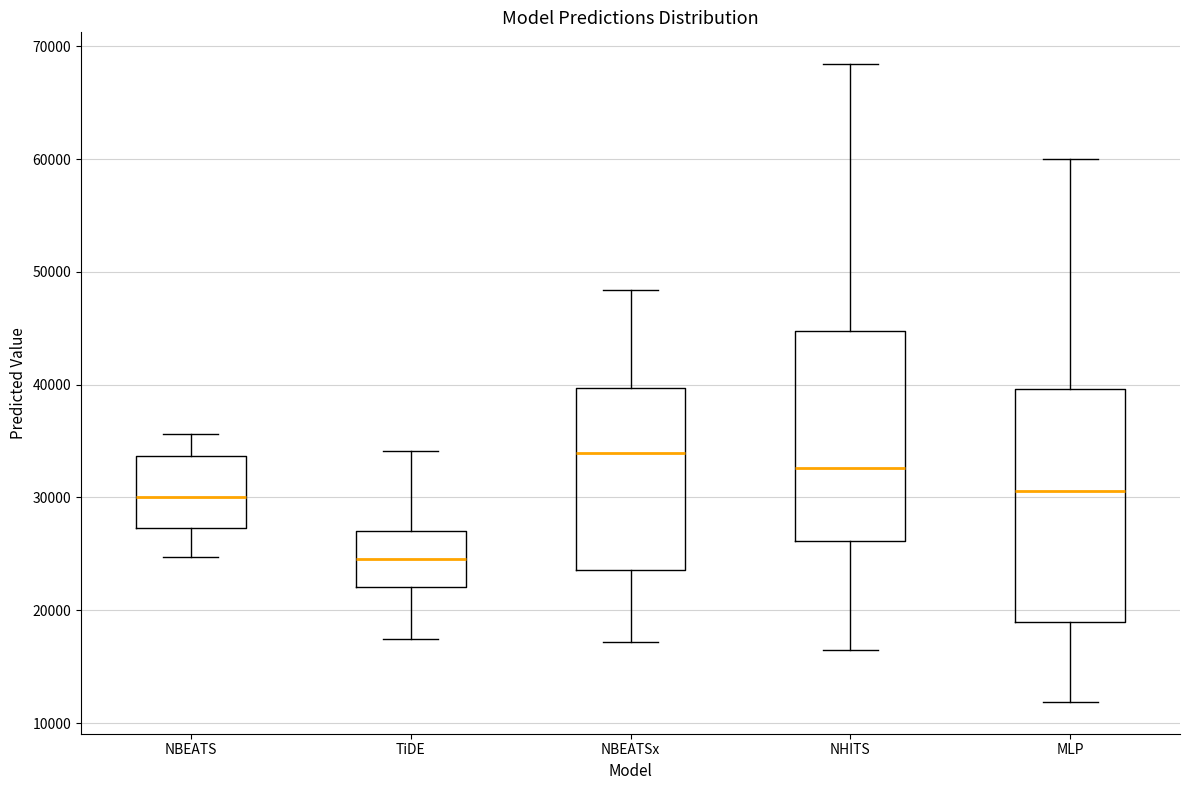

Reading left to right, read every box against the y-axis: the position of its median line, the range the box covers, and the ends of its whiskers. The values are not printed on the chart, so give them approximately, as read against the axis.

NBEATS: median 30000, box 27000 to 34000, whiskers 25000 to 36000
TiDE: median 25000, box 22000 to 27000, whiskers 17000 to 34000
NBEATSx: median 34000, box 24000 to 40000, whiskers 17000 to 48000
NHITS: median 33000, box 26000 to 45000, whiskers 17000 to 68000
MLP: median 31000, box 19000 to 40000, whiskers 12000 to 60000